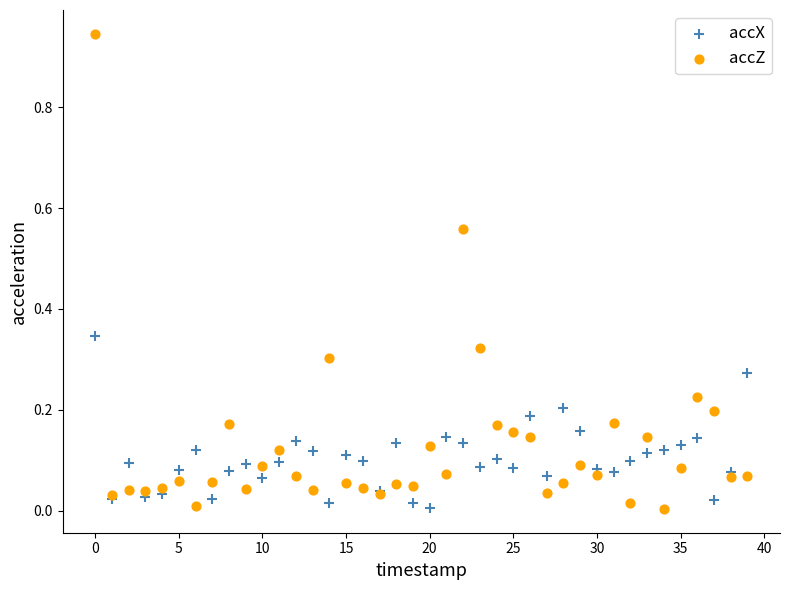

Which series has the largest Y range (max minus min)?

accZ